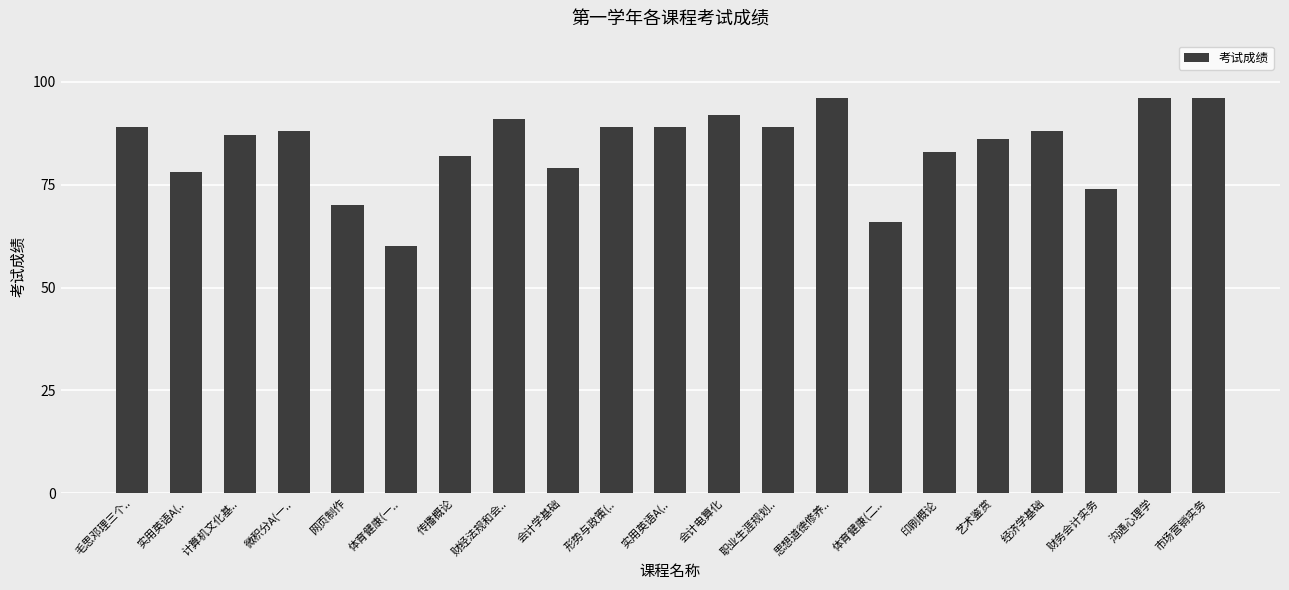

What is the maximum value shown in the chart?

96